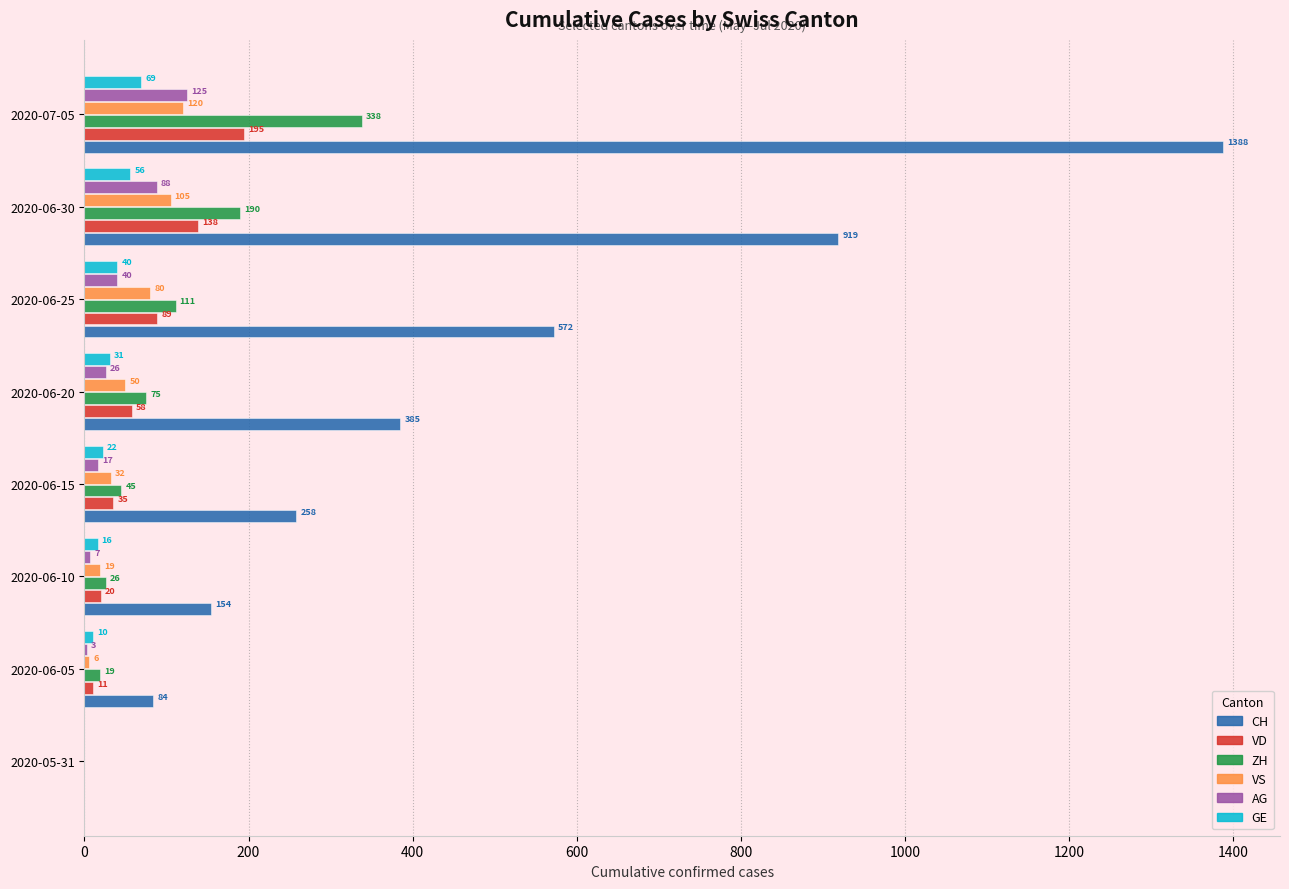

What is the approximate value of CH at 2020-06-30, to the nearest 10?

920